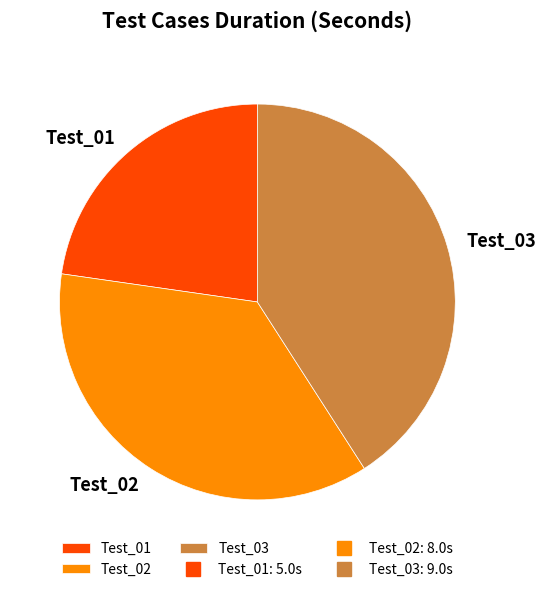

Is the sum of Test_03 and Test_02 greater than half?

Yes